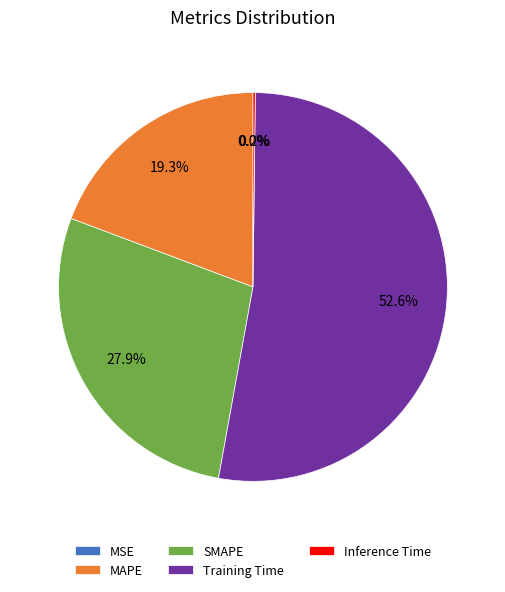

What is the majority slice?

Training Time